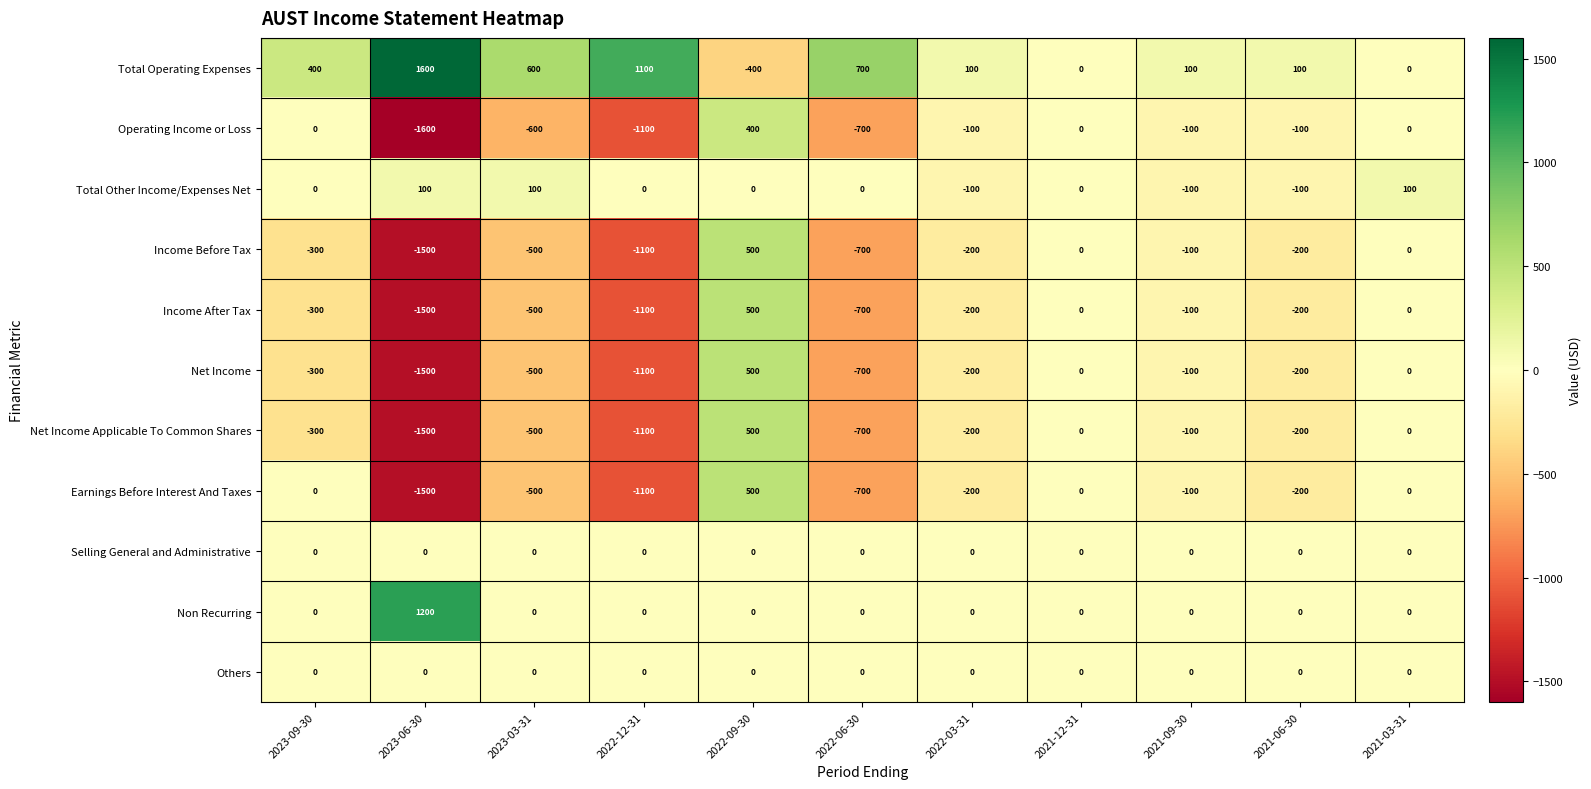

Is it true that Earnings Before Interest And Taxes equals -200 at 2022-03-31?

True